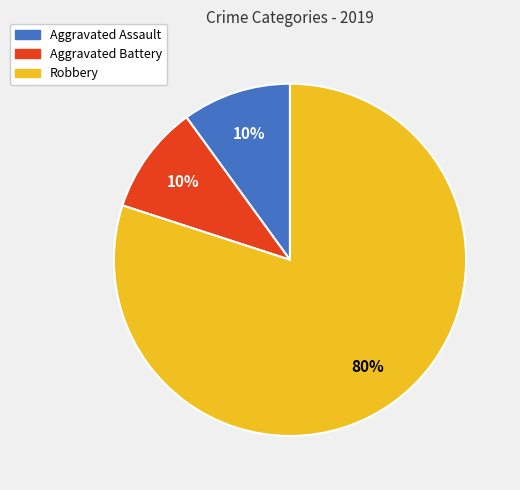

Which slice represents more than half of the pie?

Robbery